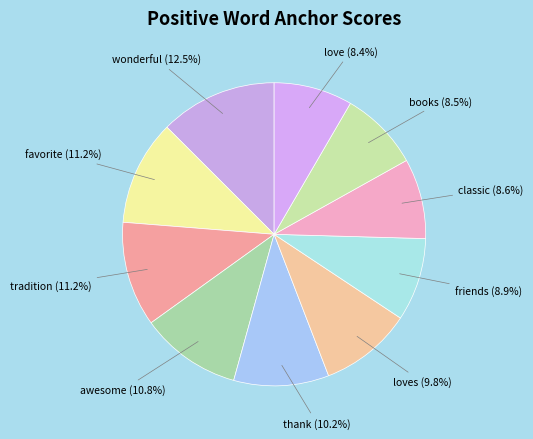

Which category has the biggest portion of the pie?

wonderful